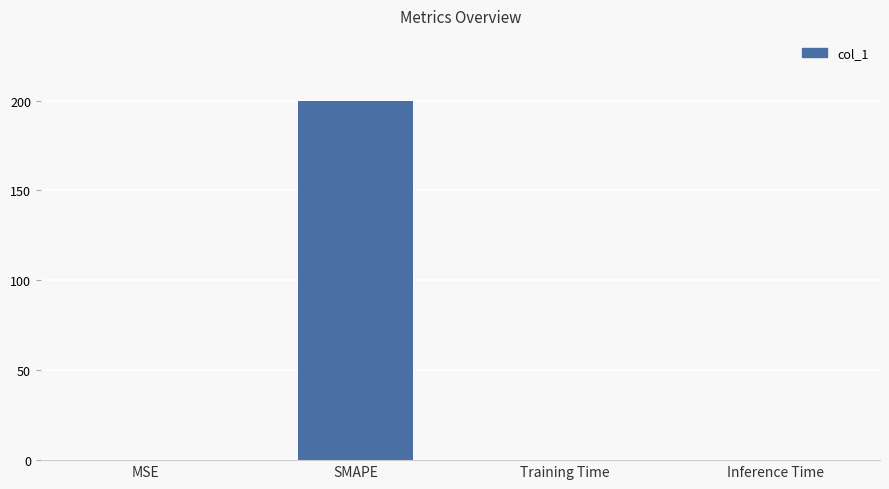

Is it true that the value at SMAPE is 200.0?

True